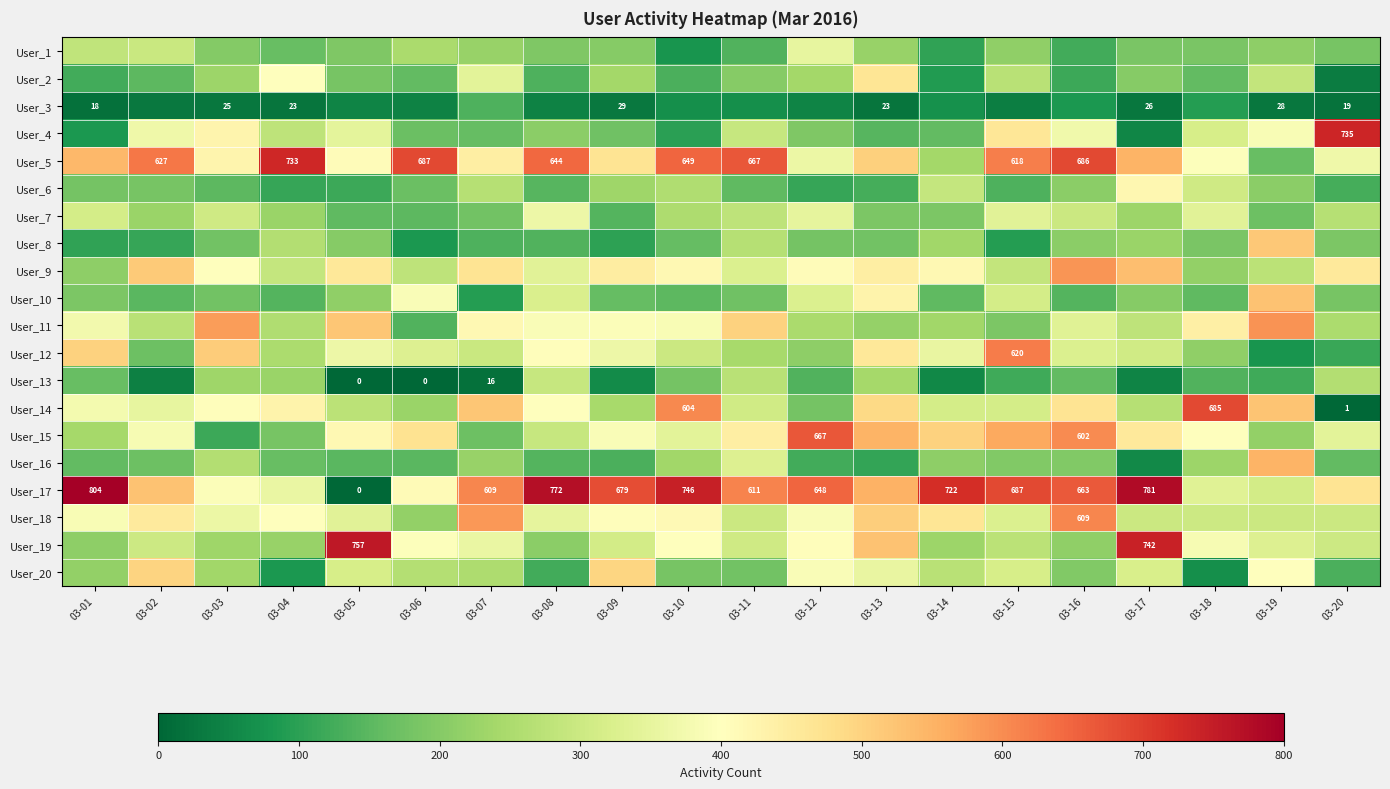

What is the difference between the maximum and minimum values in the User_9 series?

376